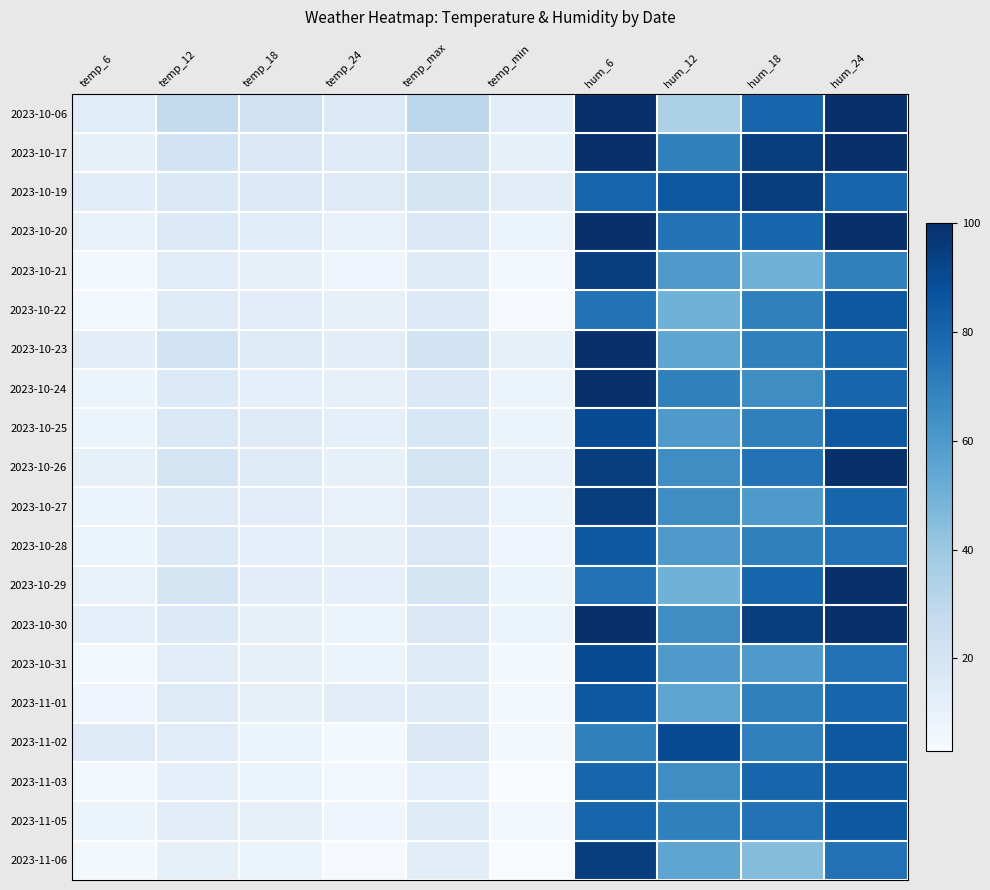

Between temp_12 and hum_18, which is larger?

hum_18